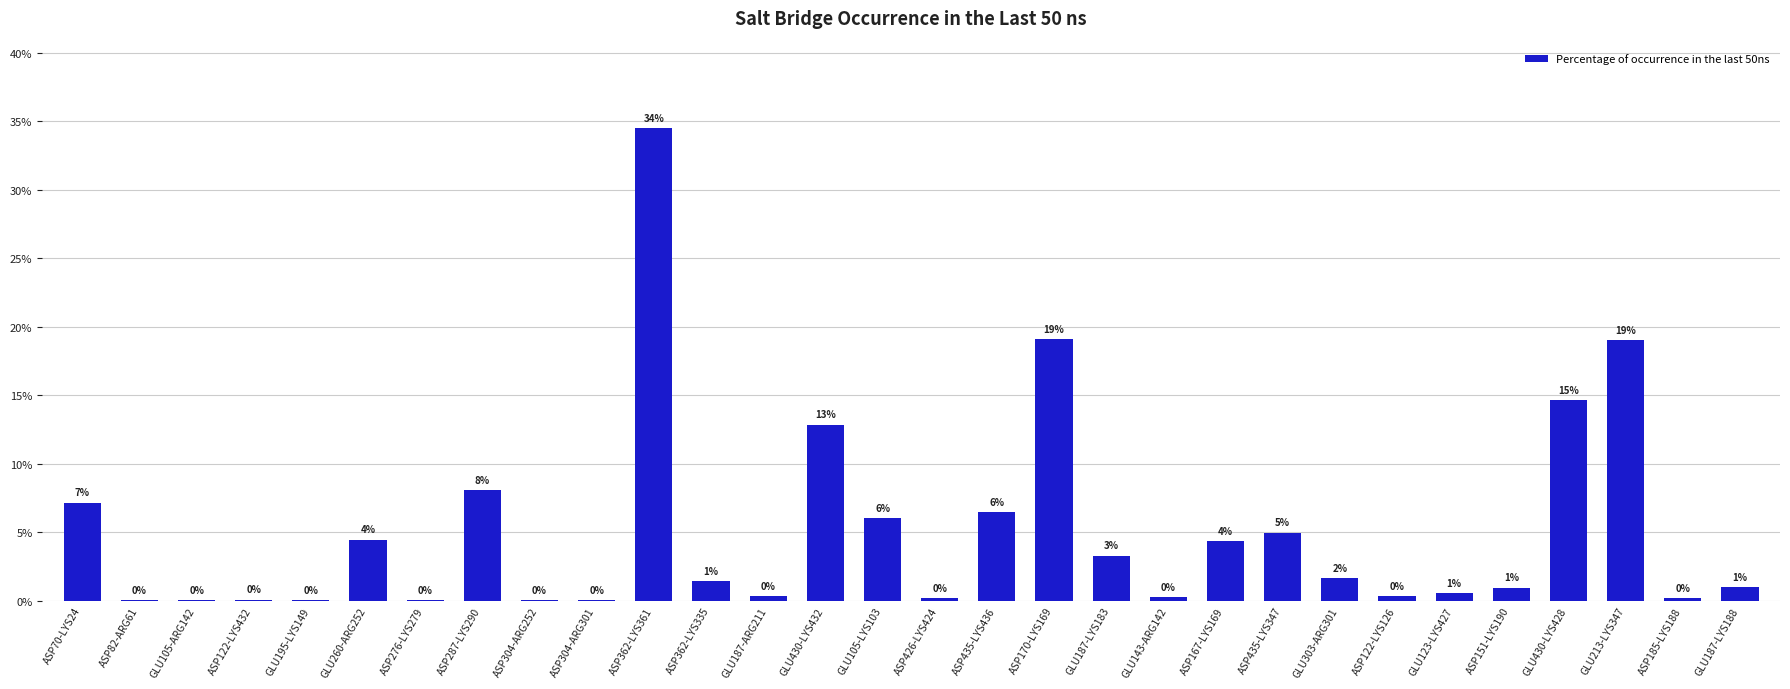

What position from the right is ASP304-ARG301?

21